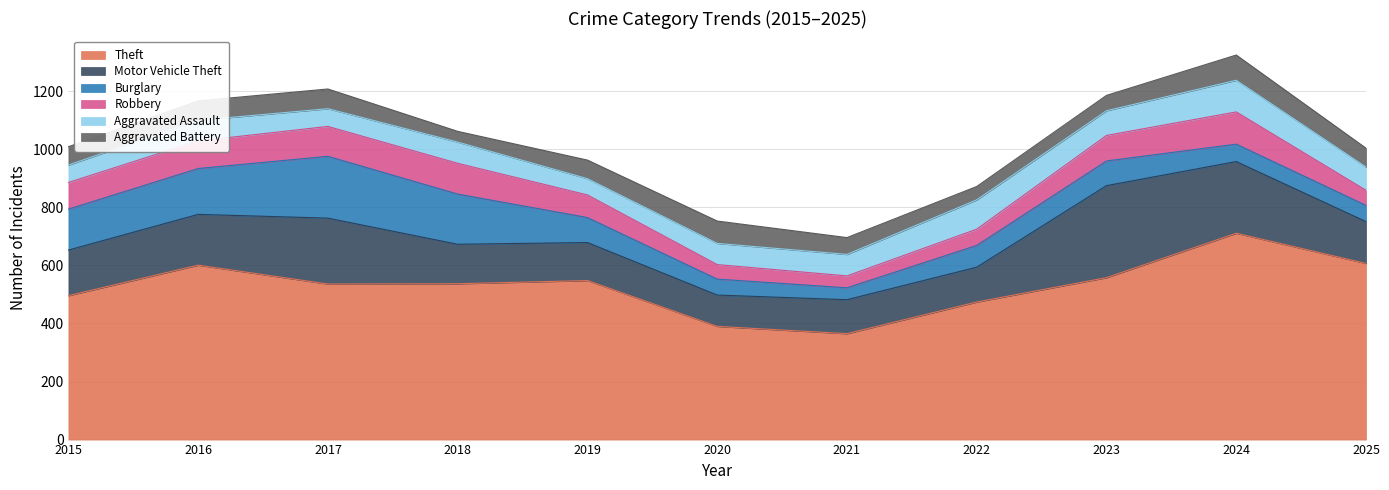

The value of Aggravated Assault at 2016 is 127. True or false?

False